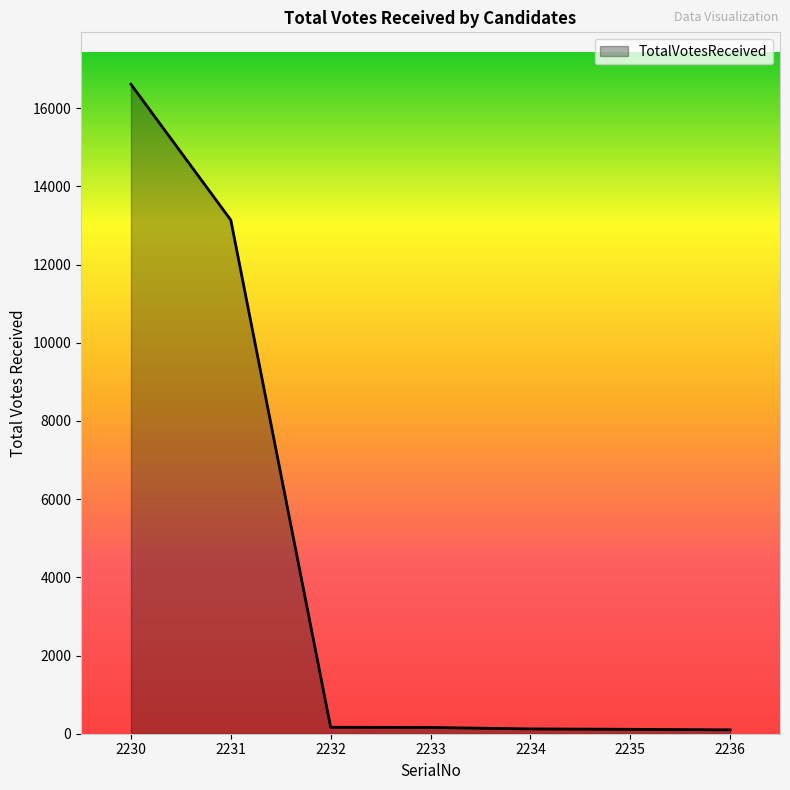

Where is the data nearest to the value 8356?

2231